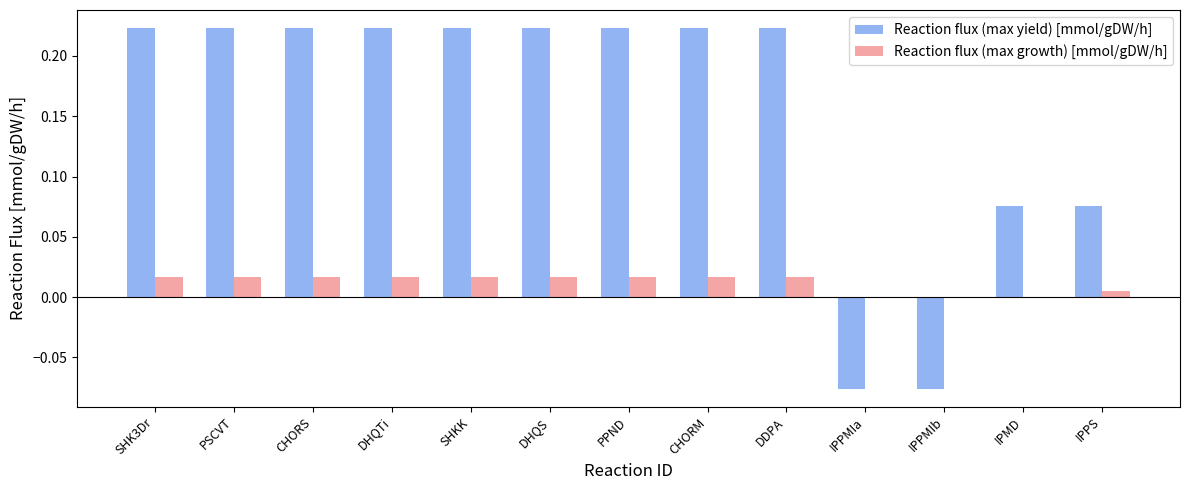

How many groups of bars are there?

13